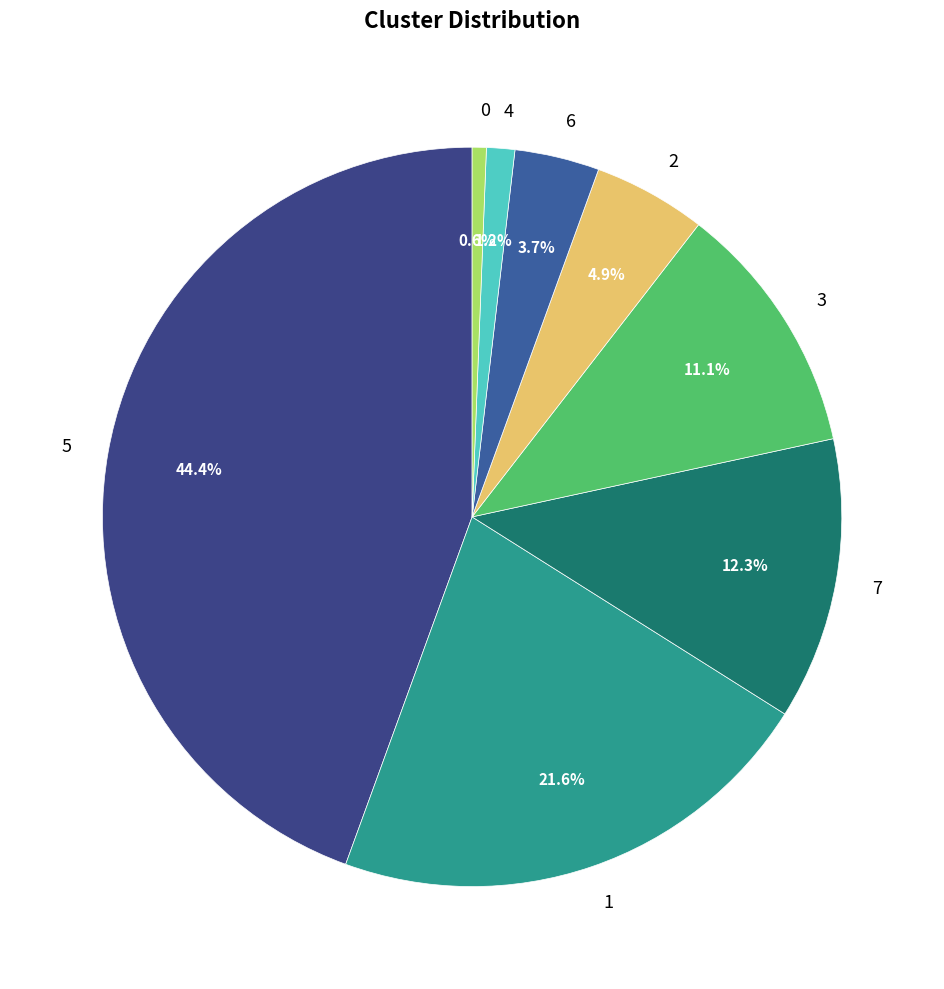

Count the number of slices in the pie.

8